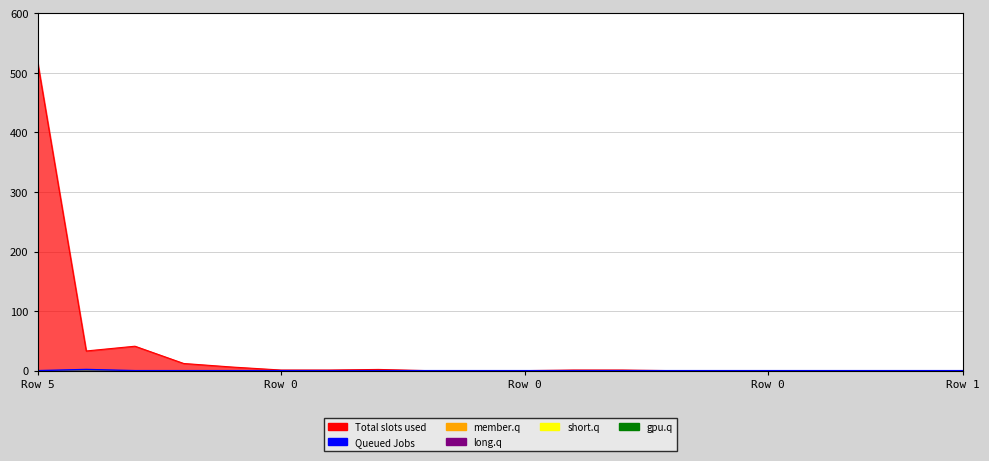

At how many categories does at least one series exceed 81?

1